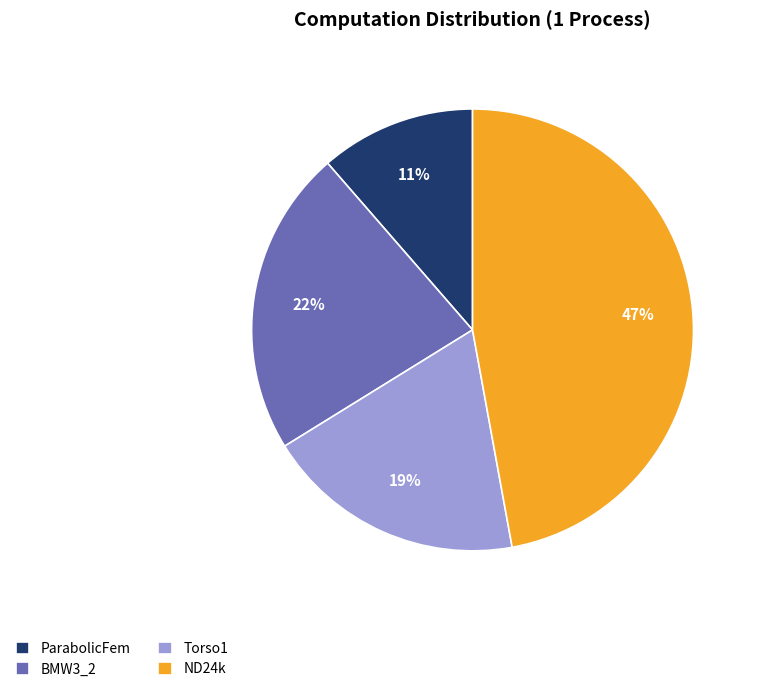

Which category has the smallest portion of the pie?

ParabolicFem